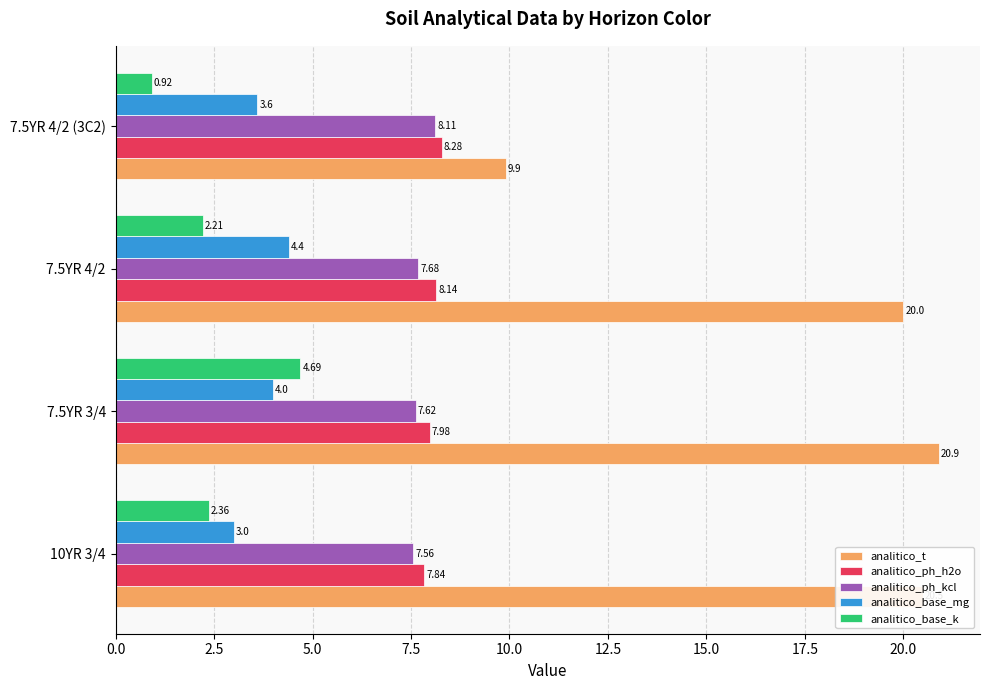

What is the sum of the analitico_base_k values at 10YR 3/4 and 7.5YR 3/4?

7.1